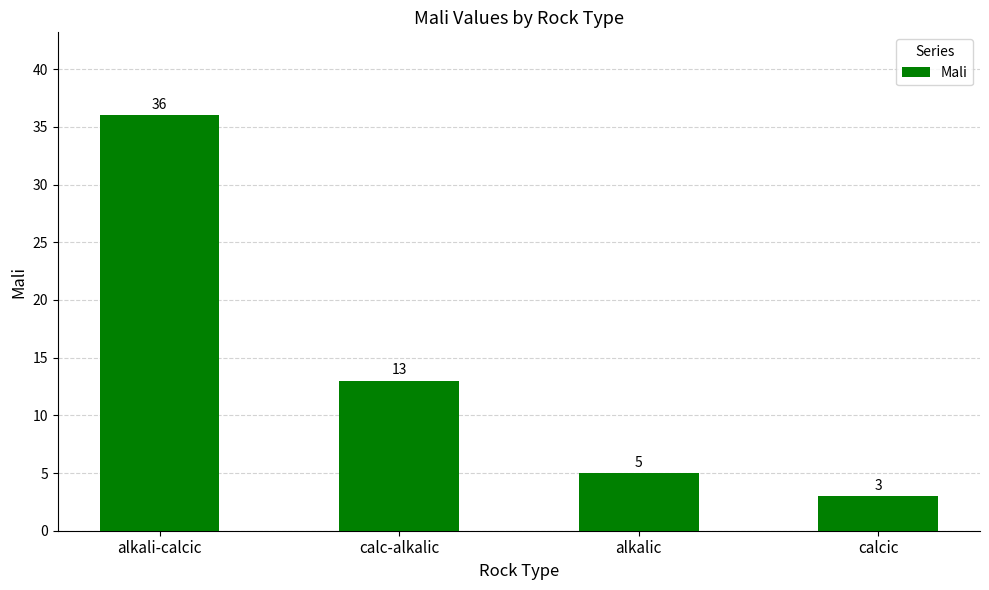

What is the ratio of the value at calcic to the value at alkalic?

0.6